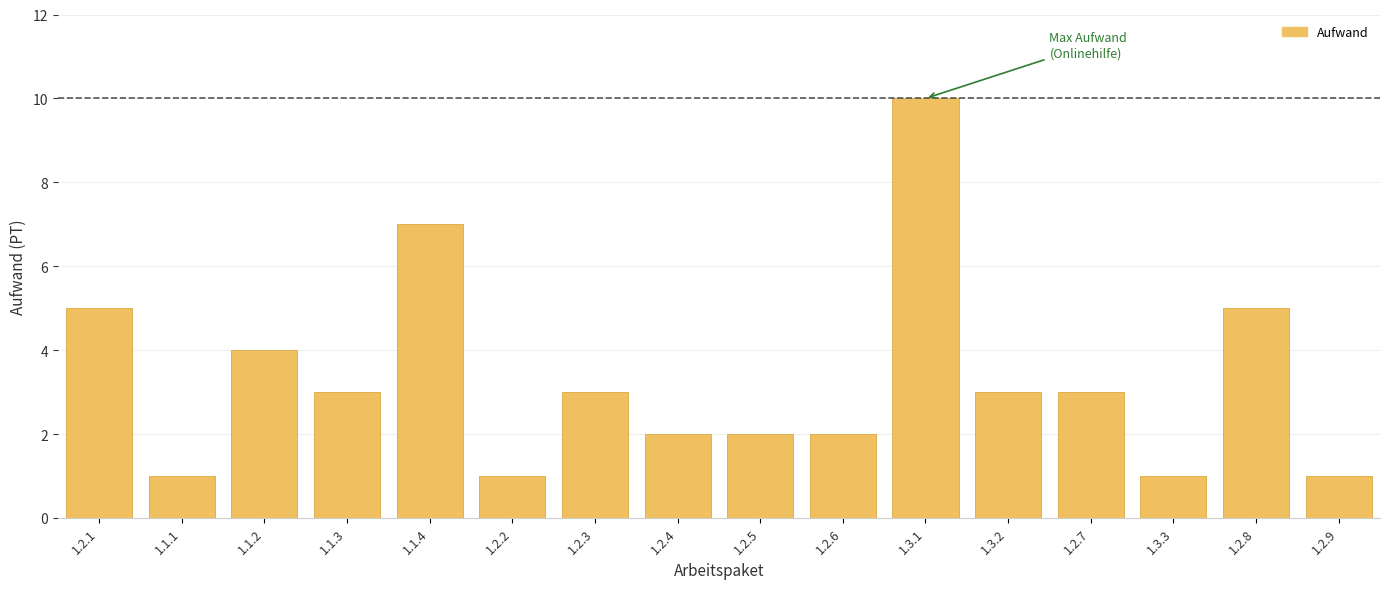

Reading left to right, what are all the values shown in this chart?

1.2.1=5	1.1.1=1	1.1.2=4	1.1.3=3	1.1.4=7	1.2.2=1	1.2.3=3	1.2.4=2	1.2.5=2	1.2.6=2	1.3.1=10	1.3.2=3	1.2.7=3	1.3.3=1	1.2.8=5	1.2.9=1